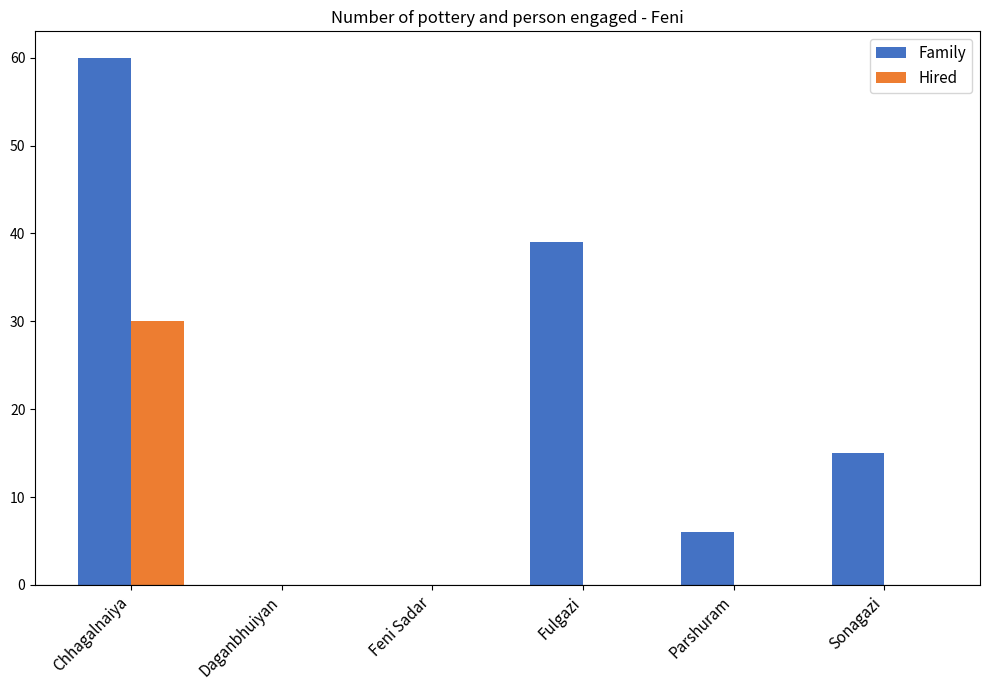

What is the sum of all Hired values?

30